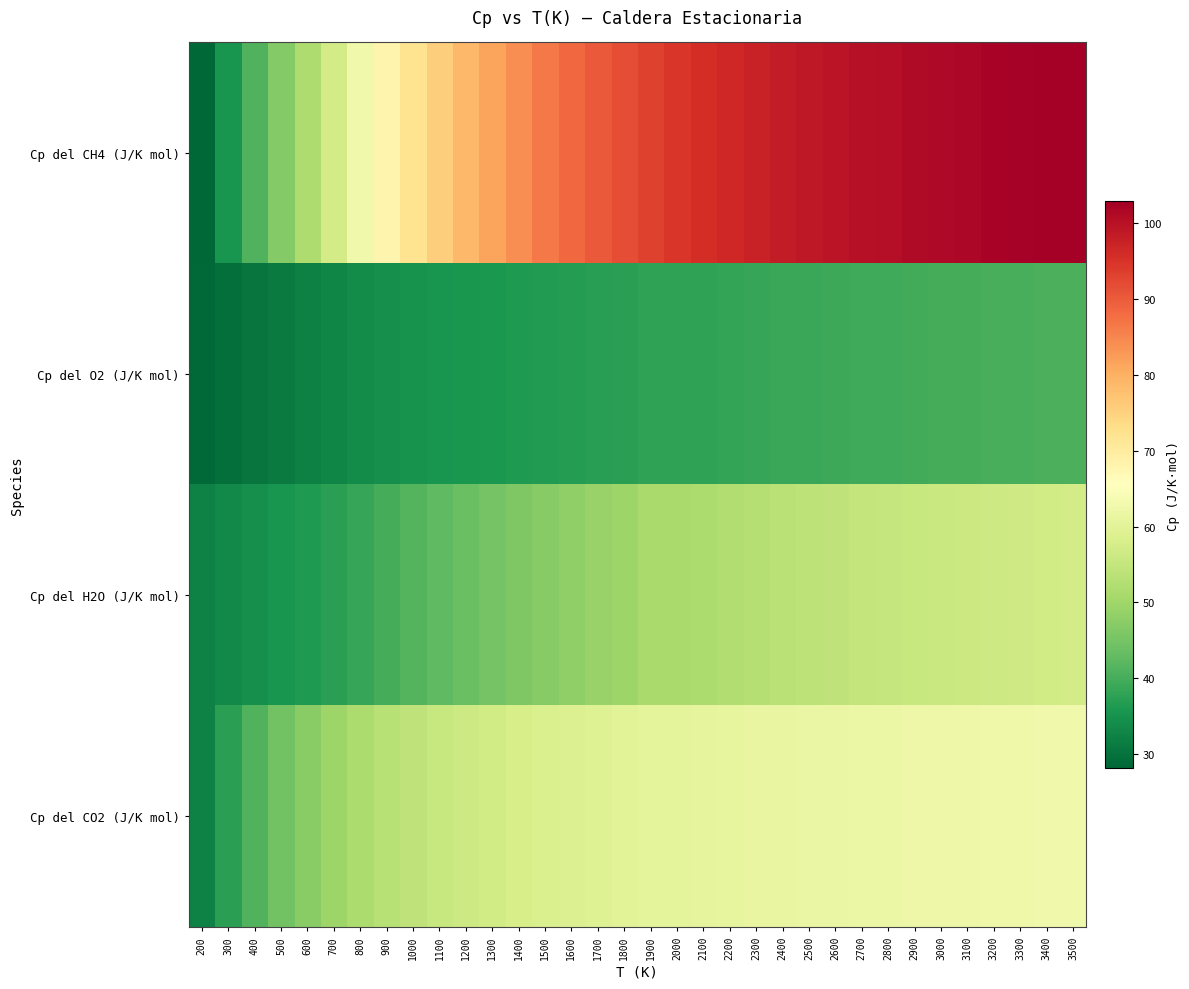

Reading left to right, transcribe all the data shown in this chart.

Cp del CH4 (J/K mol): 200=28.1	300=35.3	400=41.2	500=46.6	600=51.9	700=57.3	800=62.8	900=67.9	1000=72.2	1100=75.6	1200=78.7	1300=81.5	1400=84.0	1500=86.3	1600=88.3	1700=90.2	1800=91.8	1900=93.2	2000=94.5	2100=95.6	2200=96.6	2300=97.5	2400=98.3	2500=98.9	2600=99.5	2700=100.1	2800=100.5	2900=101.0	3000=101.4	3100=101.7	3200=102.0	3300=102.3	3400=102.6	3500=102.9
Cp del O2 (J/K mol): 200=28.5	300=29.3	400=30.2	500=31.1	600=32.0	700=32.9	800=33.8	900=34.5	1000=34.9	1100=35.3	1200=35.6	1300=35.9	1400=36.2	1500=36.5	1600=36.8	1700=37.0	1800=37.3	1900=37.8	2000=37.8	2100=38.0	2200=38.2	2300=38.5	2400=38.7	2500=38.9	2600=39.1	2700=39.3	2800=39.5	2900=39.7	3000=39.8	3100=40.0	3200=40.2	3300=40.4	3400=40.5	3500=40.7
Cp del H2O (J/K mol): 200=32.2	300=33.5	400=34.4	500=35.3	600=36.3	700=37.4	800=38.6	900=39.9	1000=41.3	1100=42.6	1200=43.9	1300=45.0	1400=46.1	1500=47.1	1600=48.0	1700=48.9	1800=49.7	1900=51.1	2000=51.1	2100=51.8	2200=52.4	2300=52.9	2400=53.4	2500=53.9	2600=54.3	2700=54.7	2800=55.1	2900=55.5	3000=55.8	3100=56.1	3200=56.4	3300=56.6	3400=56.9	3500=57.1
Cp del CO2 (J/K mol): 200=32.4	300=37.3	400=41.3	500=44.6	600=47.3	700=49.6	800=51.5	900=53.1	1000=54.4	1100=55.3	1200=56.2	1300=57.0	1400=57.7	1500=58.3	1600=58.8	1700=59.3	1800=59.7	1900=60.4	2000=60.4	2100=60.7	2200=61.0	2300=61.2	2400=61.4	2500=61.5	2600=61.7	2700=61.8	2800=62.0	2900=62.1	3000=62.2	3100=62.3	3200=62.4	3300=62.5	3400=62.6	3500=62.7